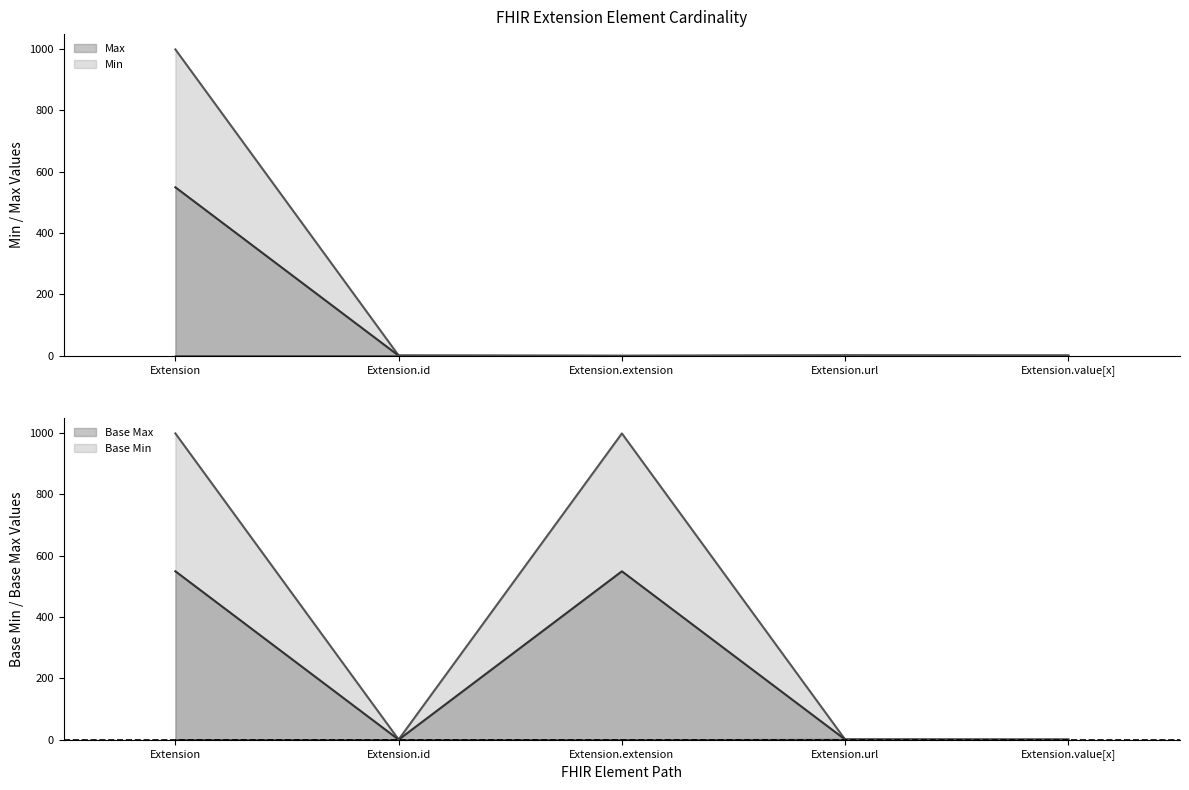

True or false: Max_numeric and Base Max_numeric cross at least once.

False